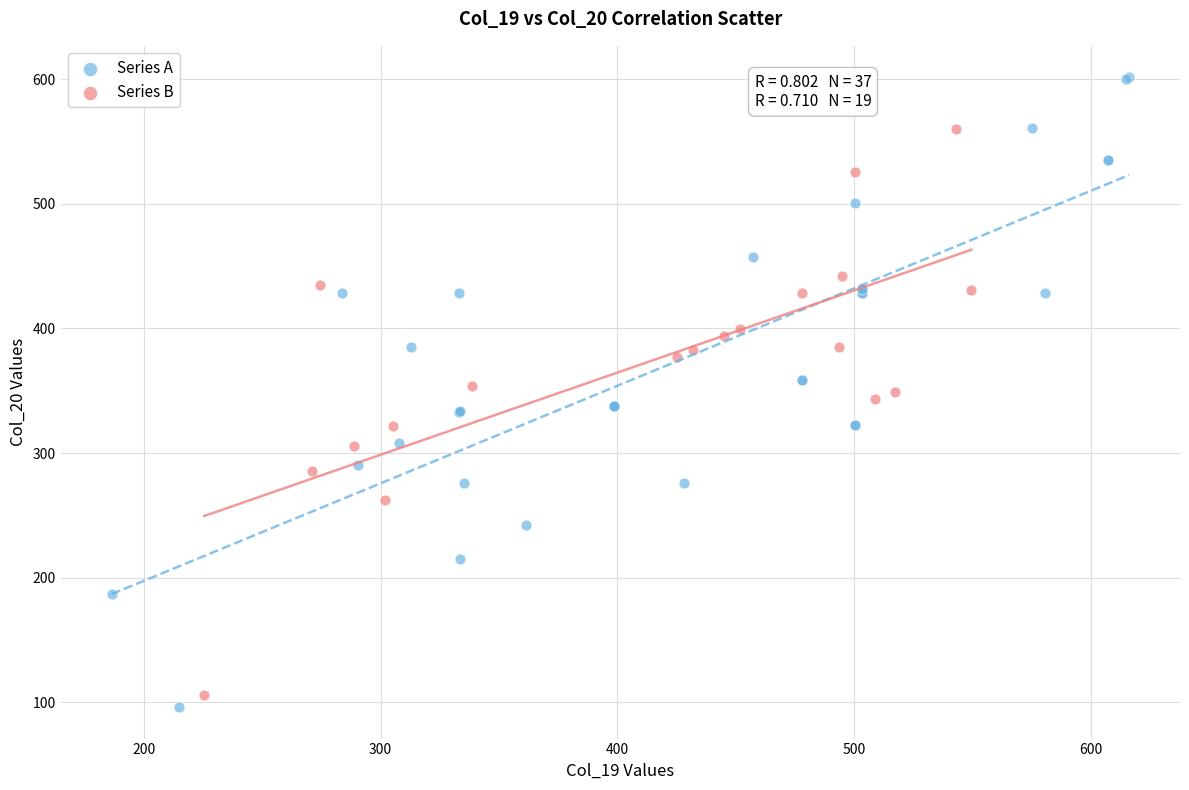

Which series contains the highest Y value?

Series A